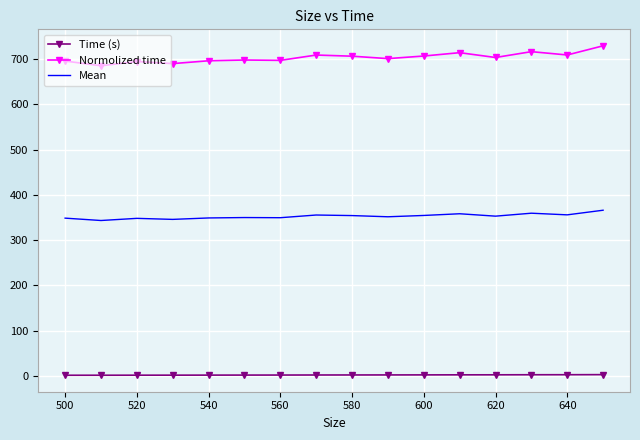

In Normolized time, how many points are lower than both neighbors (excluding endpoints)?

6